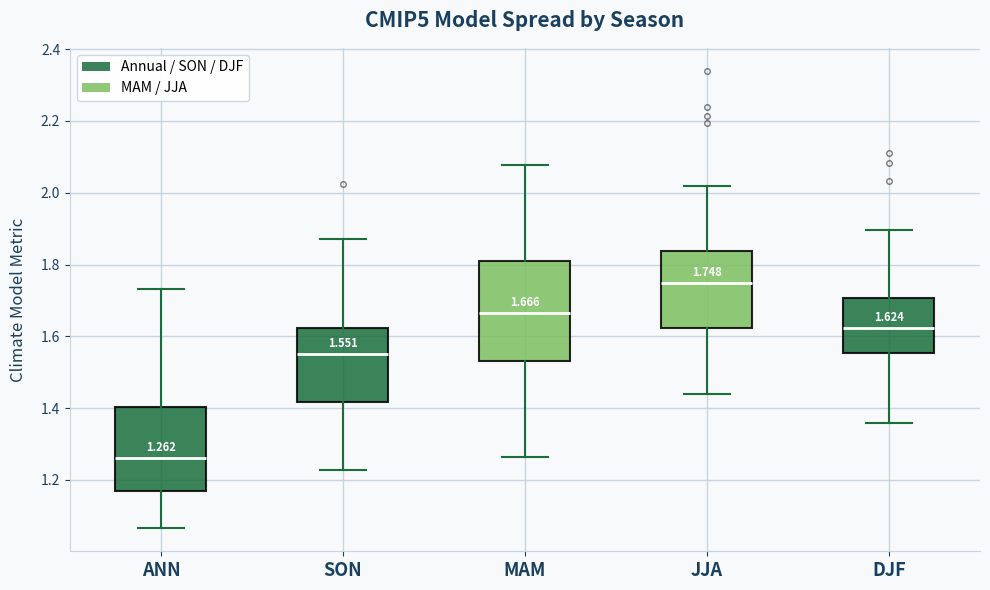

Which box is the tallest, from its lower edge to its upper edge?

MAM